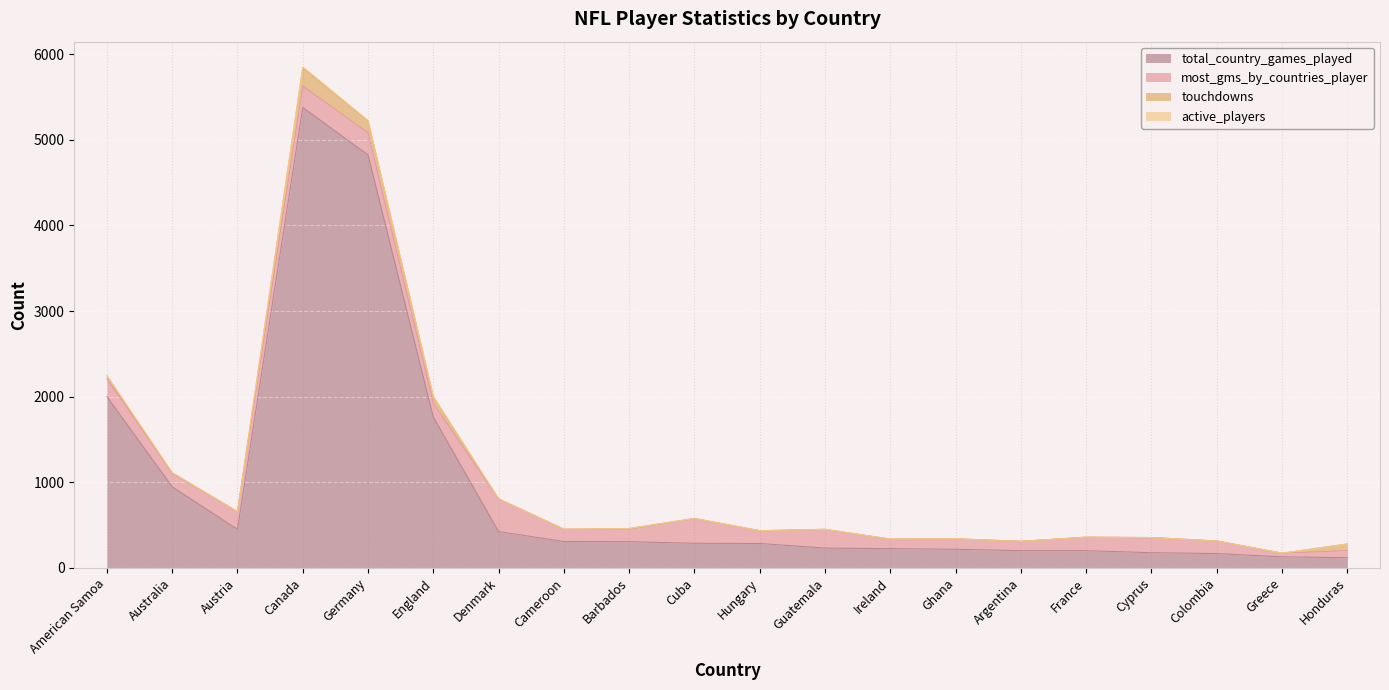

Where is active_players nearest to the value 7?

Australia